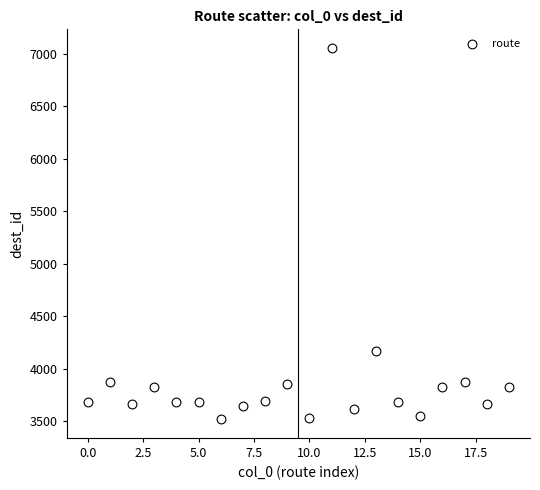

What is the range of Y values (max minus min)?

3536